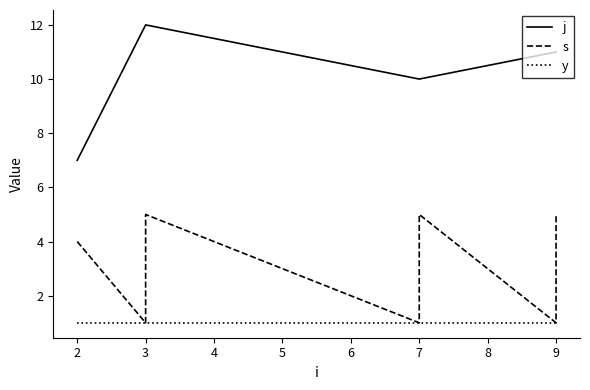

What is the difference between the maximum and minimum values in the s series?

4